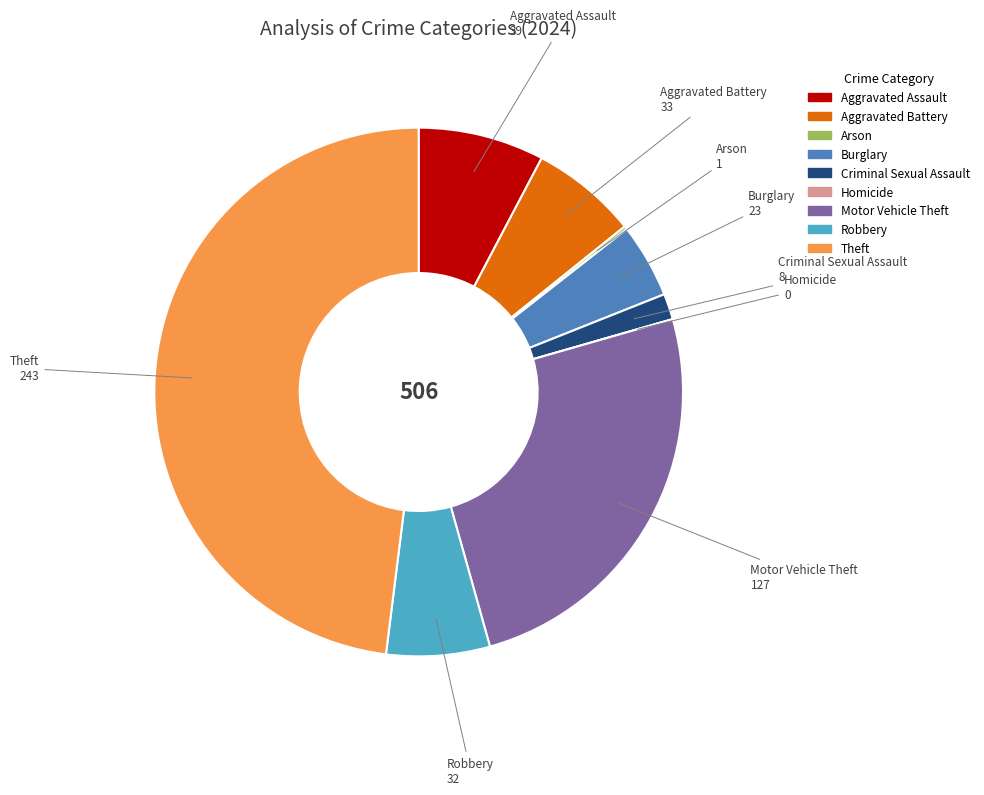

Is there a majority slice in this chart?

No